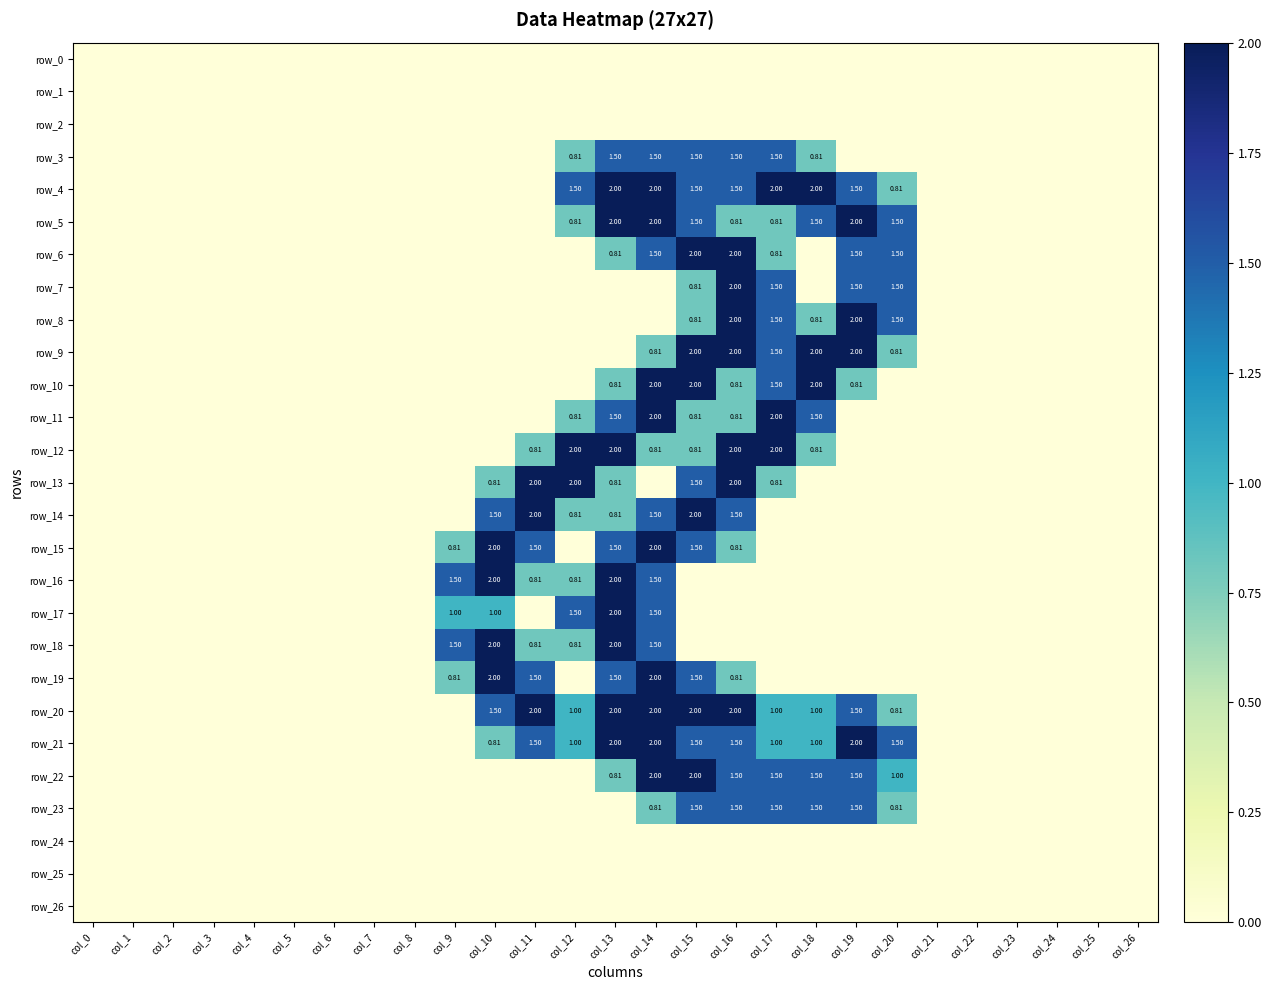

Rank the series at col_26 from lowest to highest value.

row_0, row_1, row_2, row_3, row_4, row_5, row_6, row_7, row_8, row_9, row_10, row_11, row_12, row_13, row_14, row_15, row_16, row_17, row_18, row_19, row_20, row_21, row_22, row_23, row_24, row_25, row_26